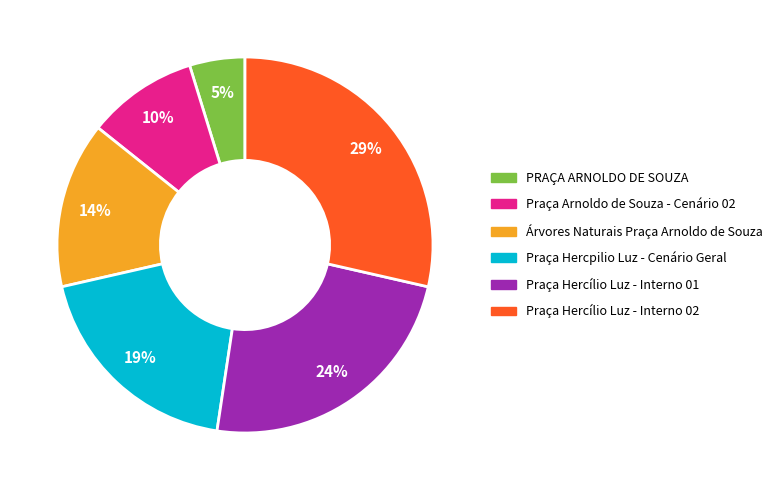

Is it true that Árvores Naturais Praça Arnoldo de Souza is 14% of the pie?

True